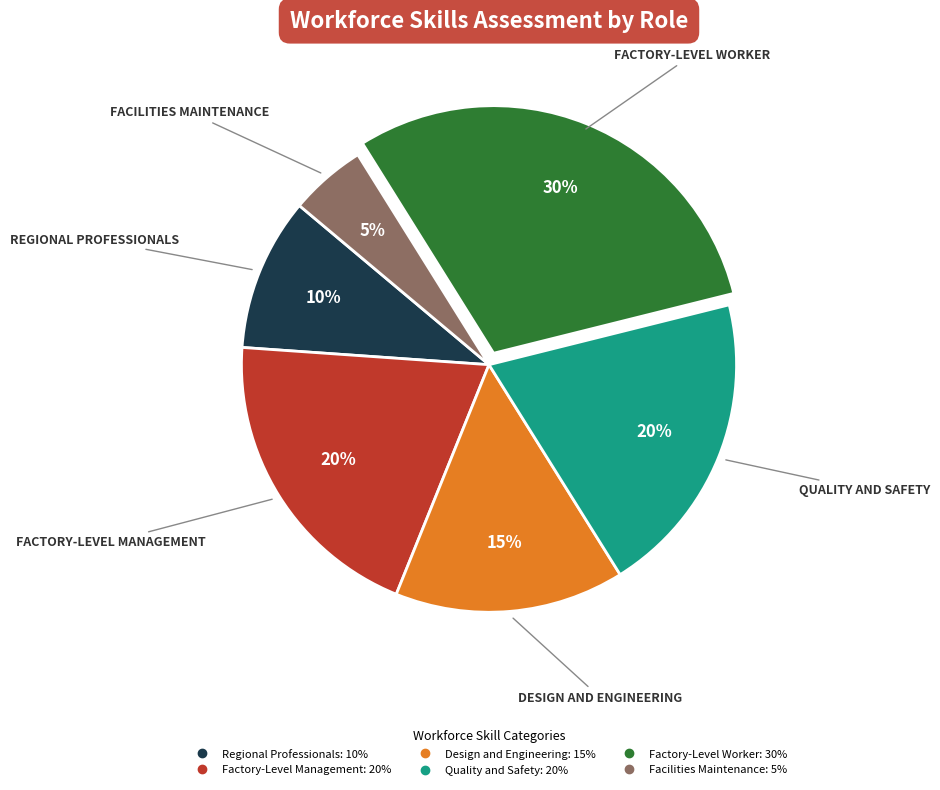

To the nearest percent, what portion does Design and Engineering represent?

15%